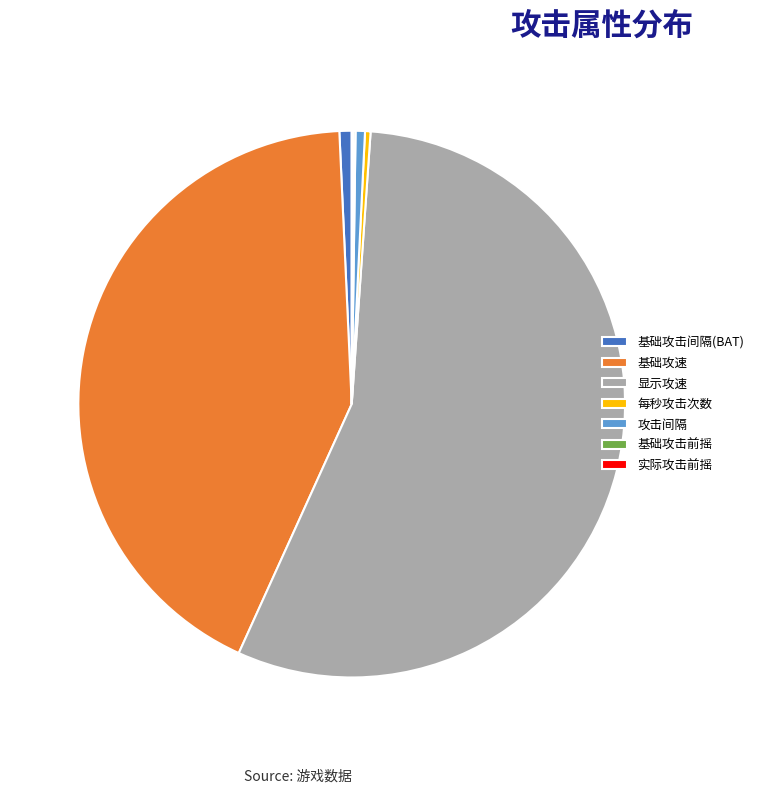

Is there any slice that represents more than half of the pie?

Yes